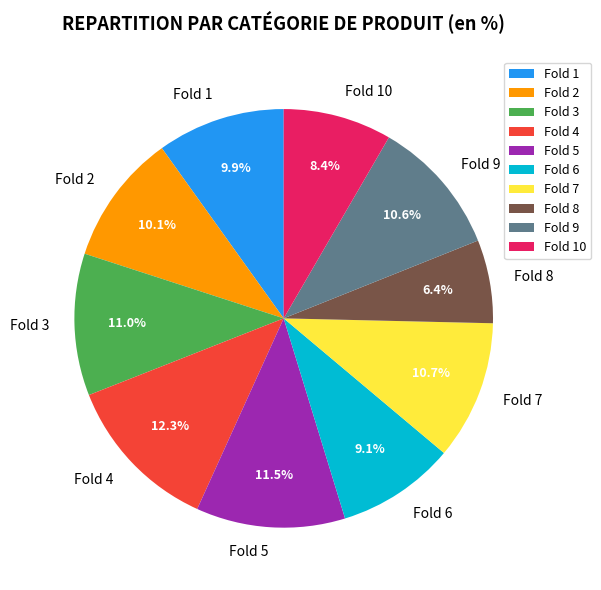

To the nearest percent, what is the combined percentage of Fold 10 and Fold 4?

21%